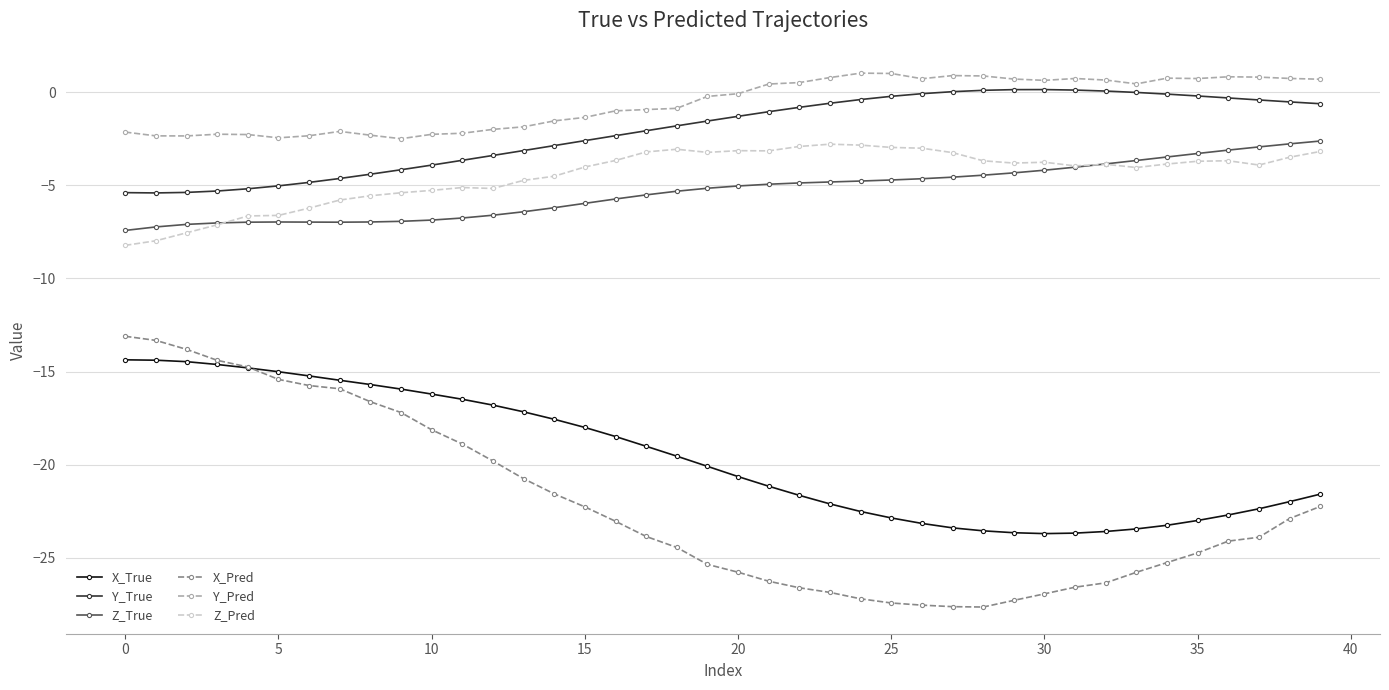

What is the lowest value of the X_True series?

-23.7